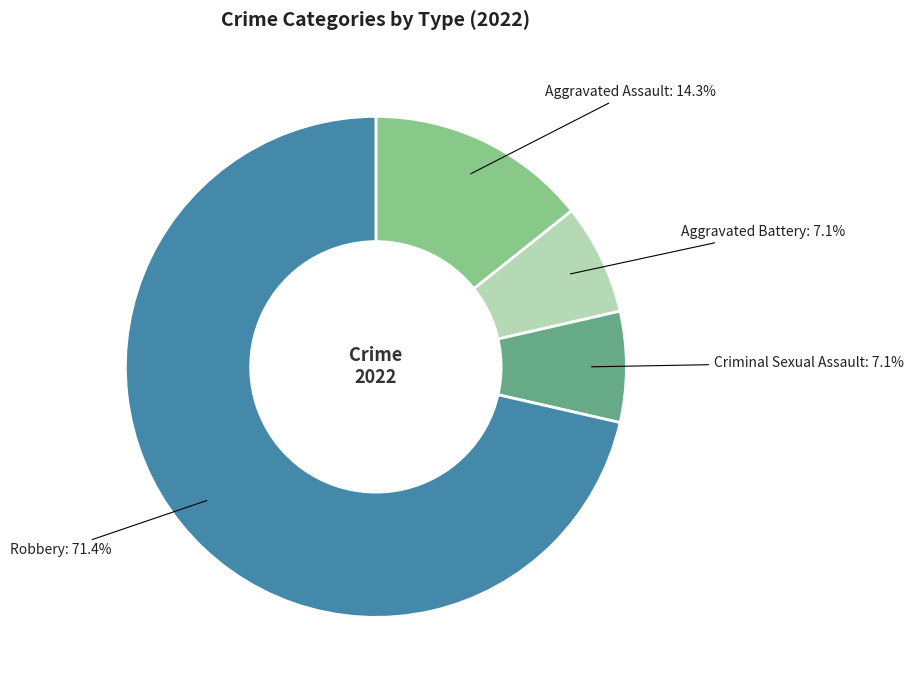

Is there any slice that represents more than half of the pie?

Yes